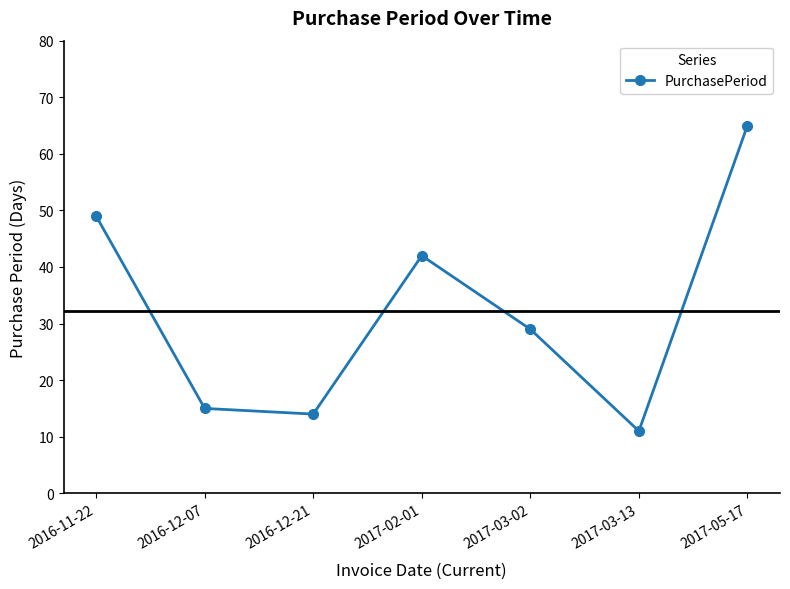

List the labels in order of value, largest first.

2017-05-17, 2016-11-22, 2017-02-01, 2017-03-02, 2016-12-07, 2016-12-21, 2017-03-13